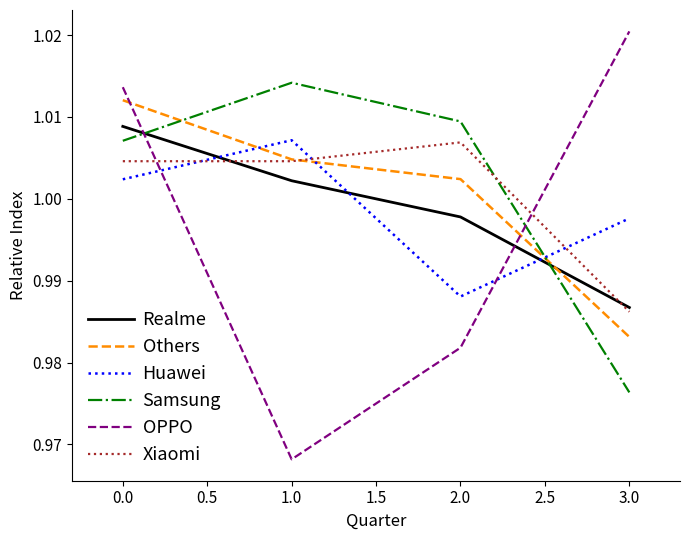

Between 1.0 and 2.0, which series saw the biggest shift?

Huawei